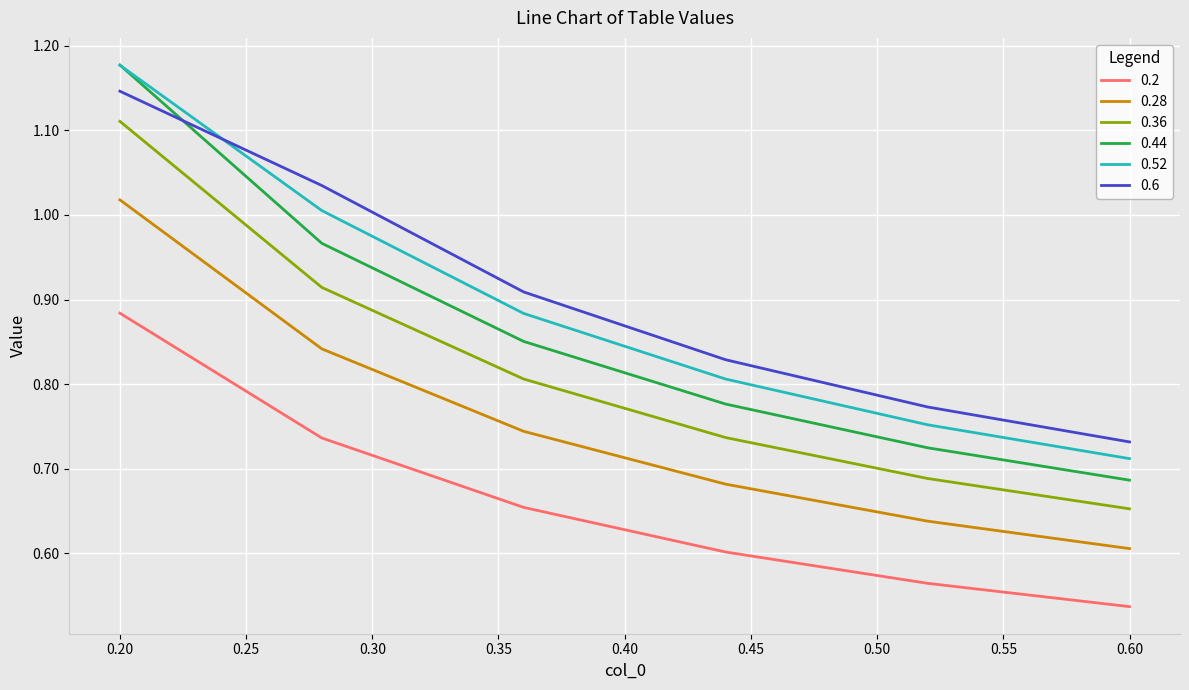

Which series has the widest spread of values?

0.44